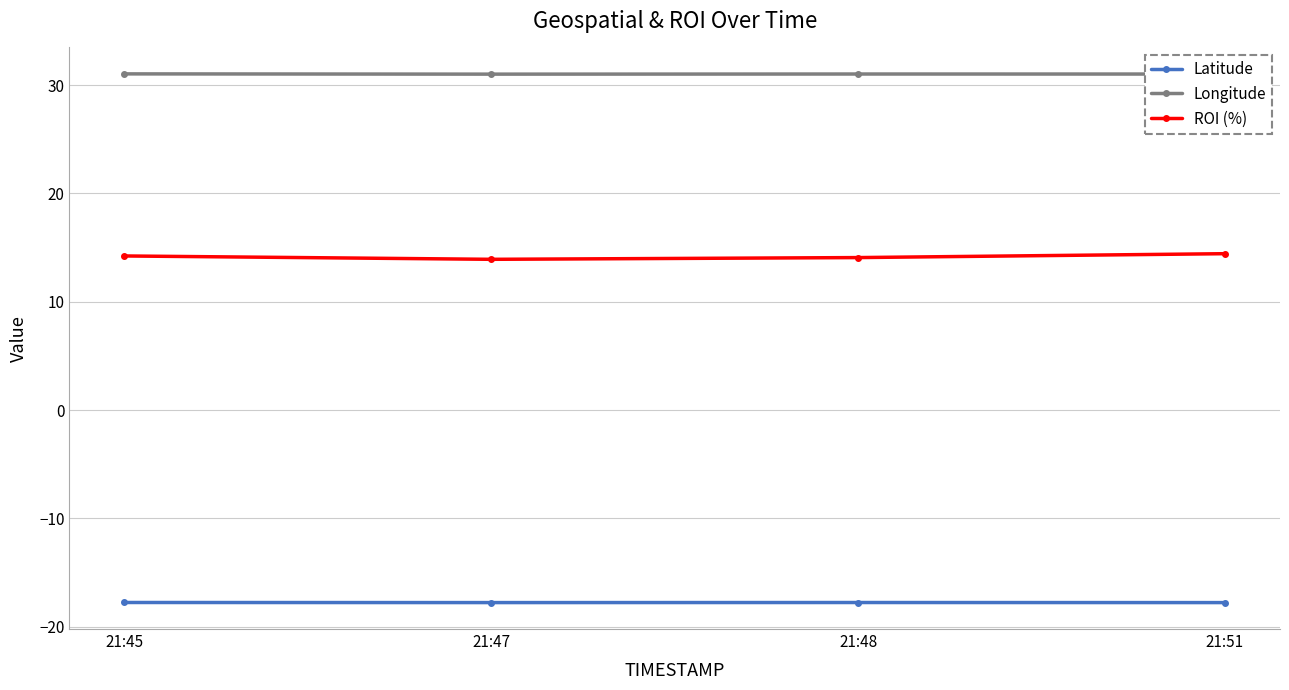

What is the minimum value for ROI (%)?

13.9